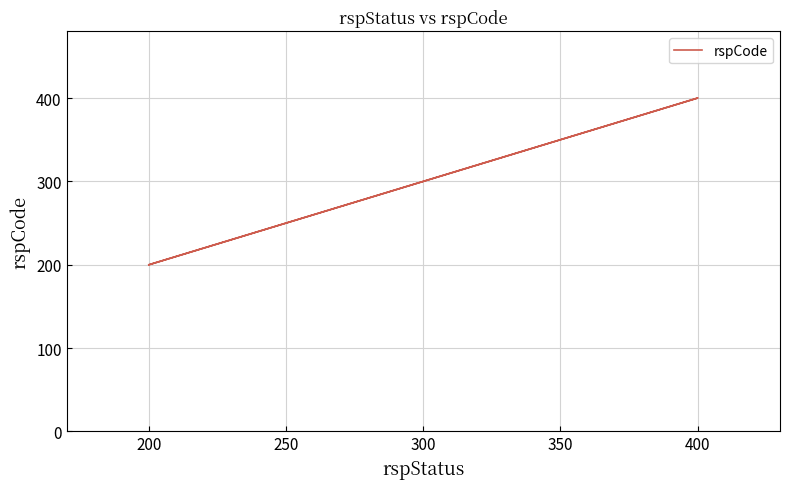

What is the value of the 1st point from the left?

200